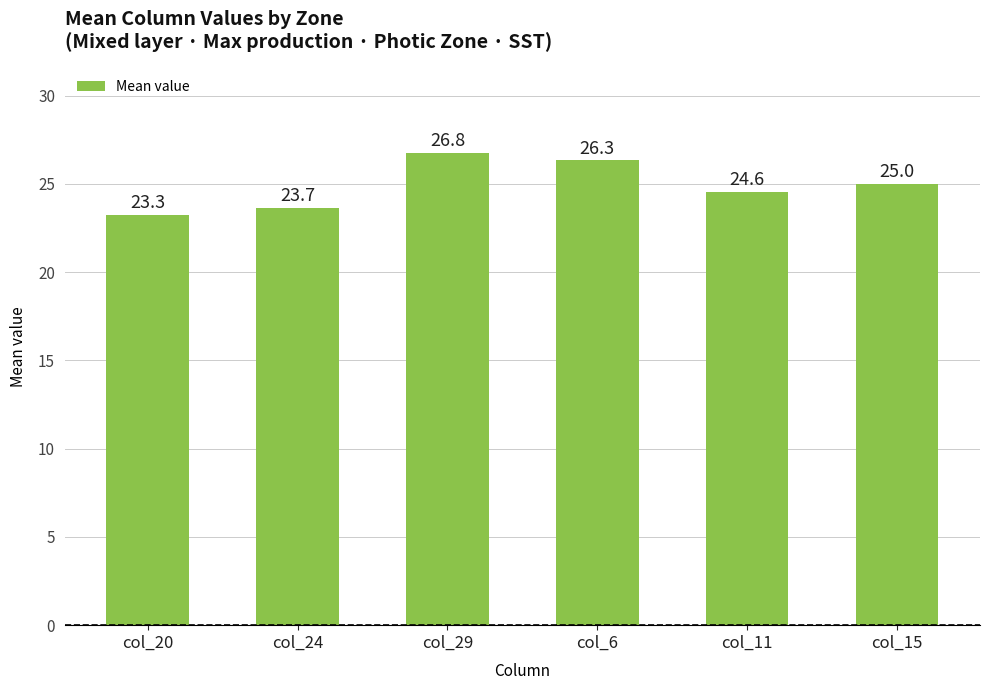

What position from the left is col_20?

1